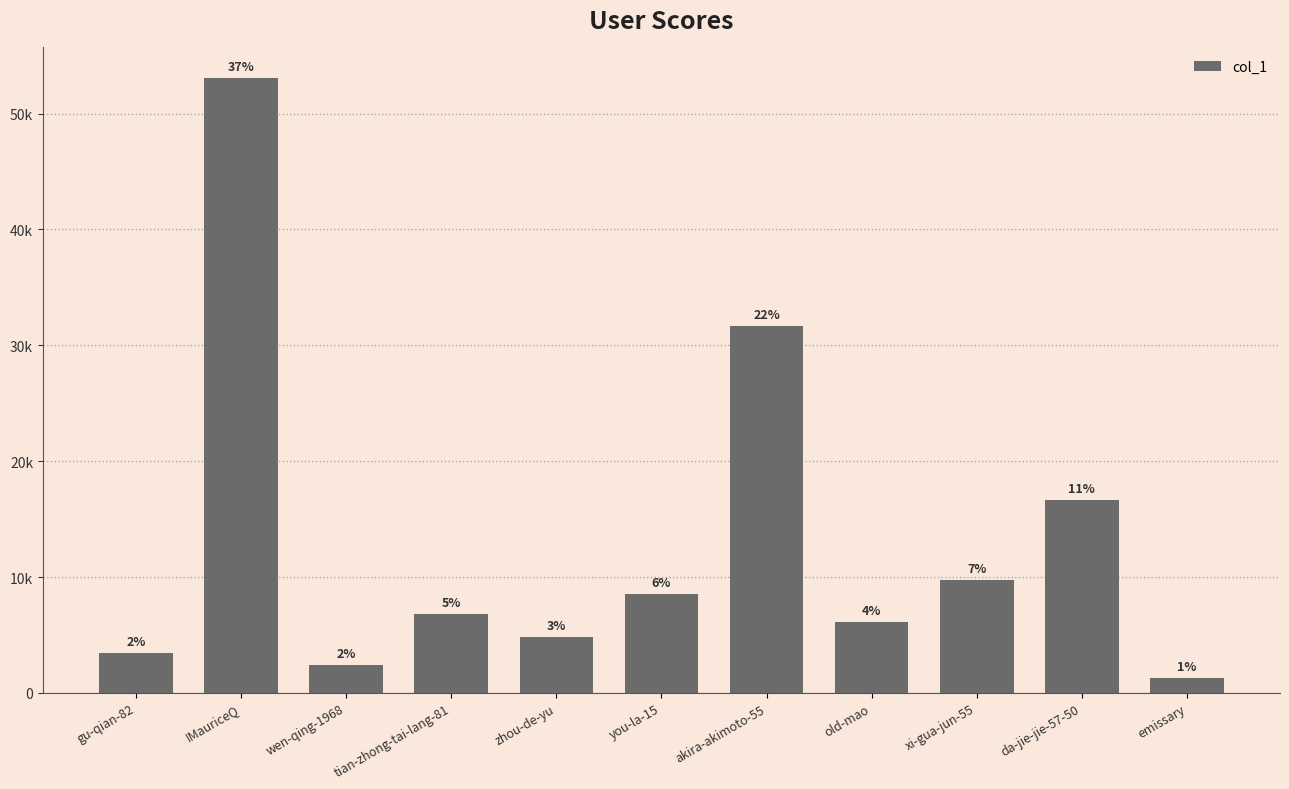

Reading right to left, list all the values displayed in this chart.

1285	16608	9771	6133	31703	8501	4827	6771	2413	53056	3438